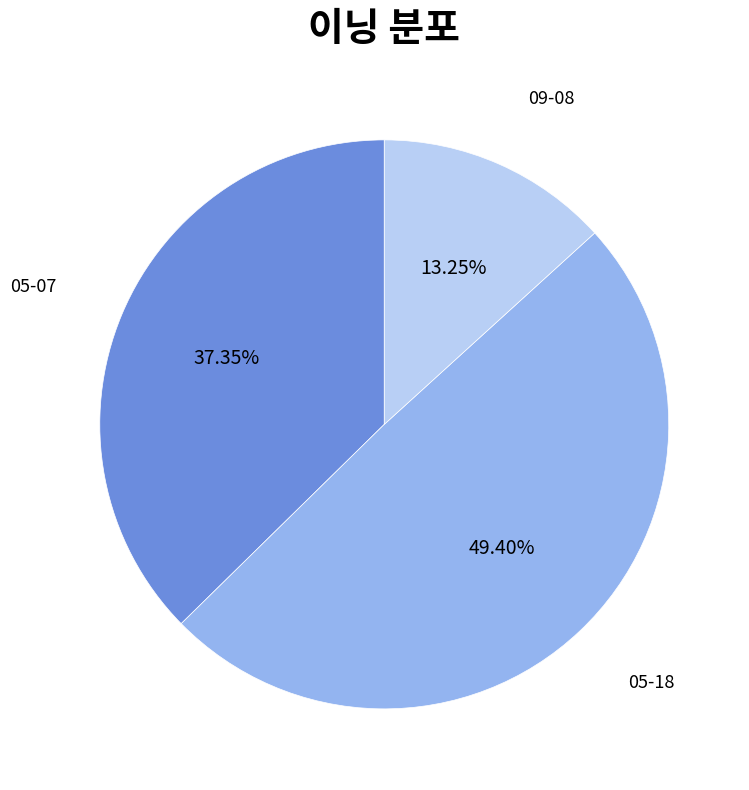

Does 05-18 represent more than half of the total?

No